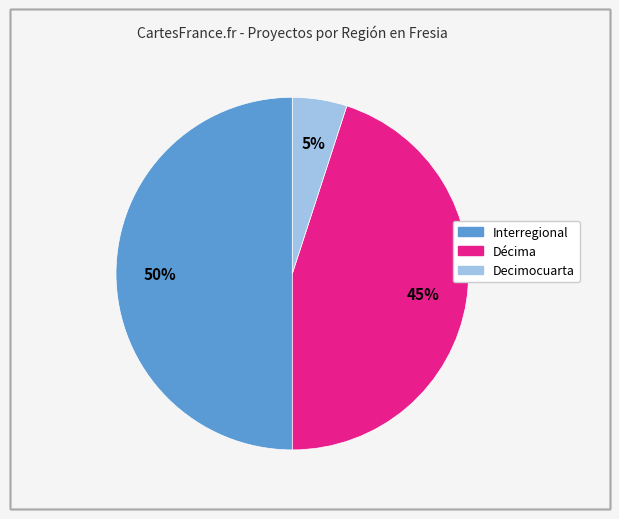

How many slices are in this pie chart?

3